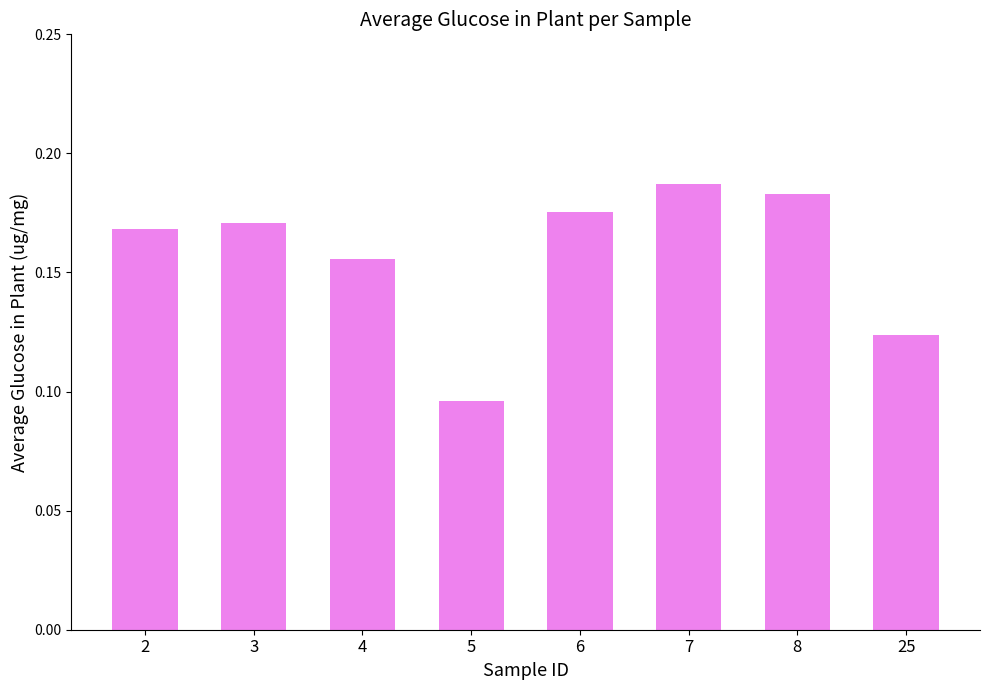

Between 5 and 4, which is larger?

4